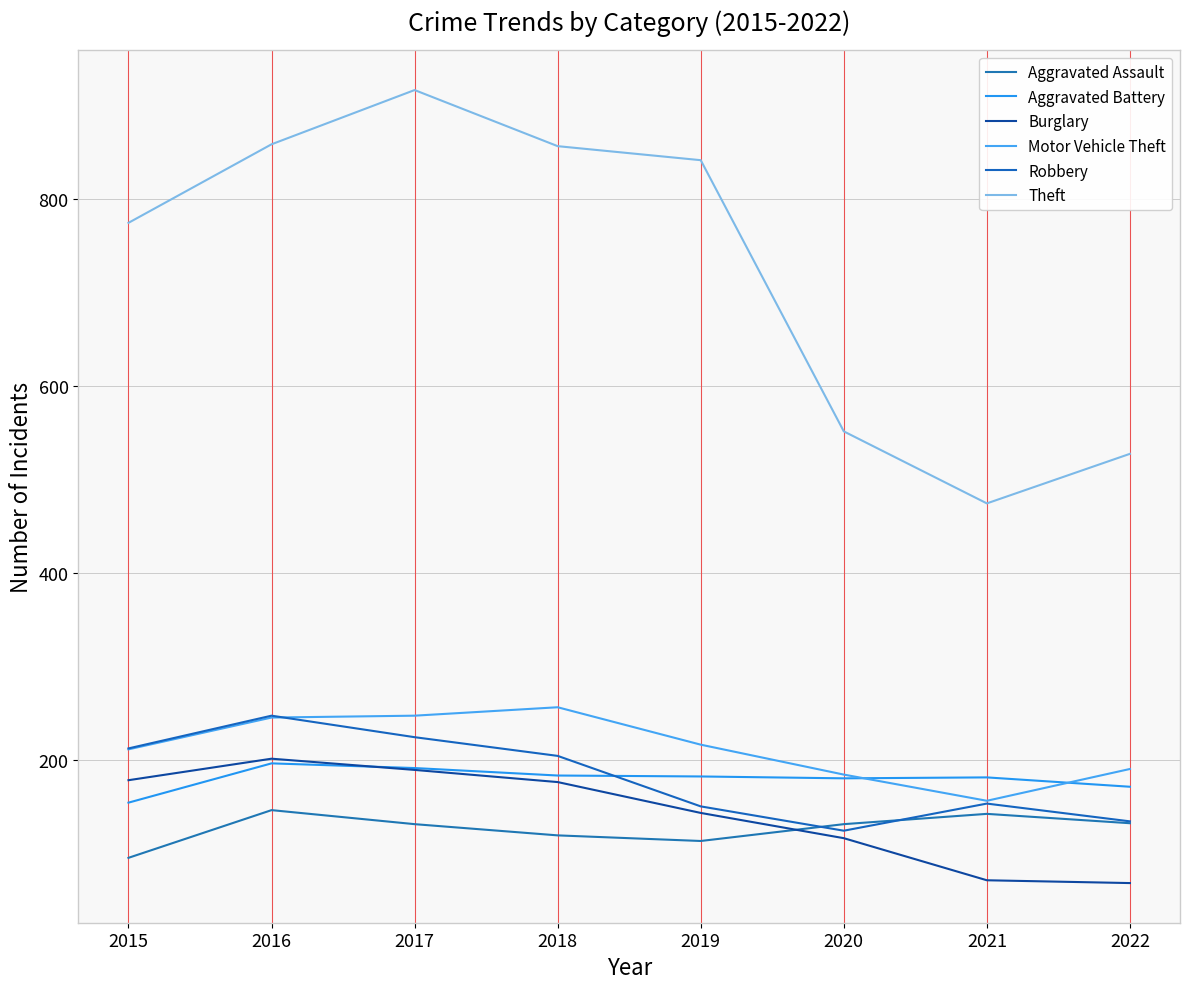

What is the sum of the Aggravated Assault values at 2022 and 2016?

278